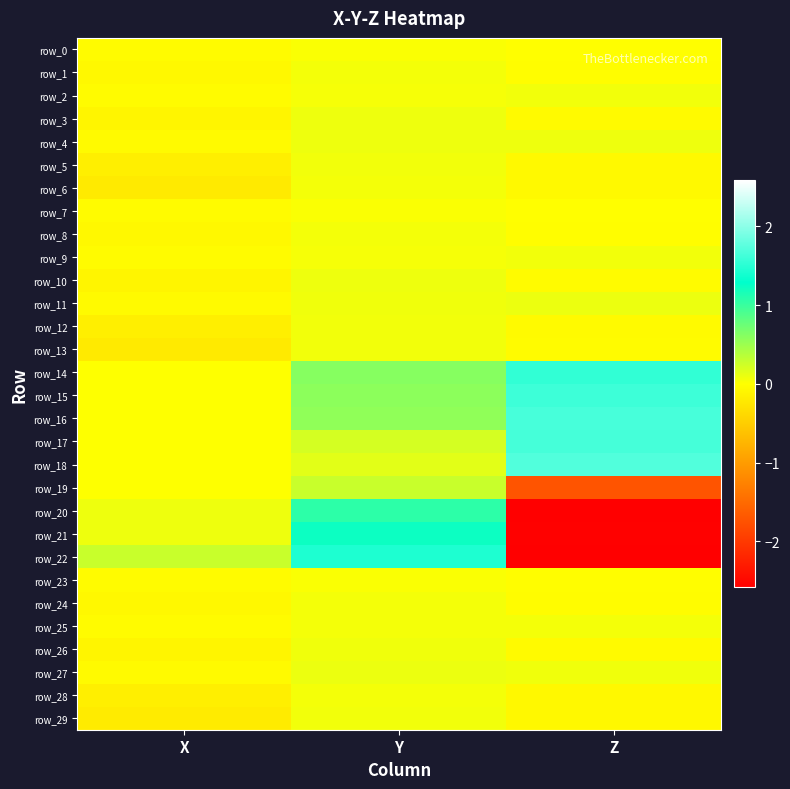

Reading left to right, what are all the values shown in this chart?

row_0: -0.0	0.0	-0.0
row_1: -0.1	0.1	-0.0
row_2: -0.0	0.1	0.1
row_3: -0.1	0.1	-0.0
row_4: -0.0	0.1	0.1
row_5: -0.2	0.1	-0.1
row_6: -0.2	0.1	-0.1
row_7: -0.0	0.0	-0.0
row_8: -0.1	0.1	-0.0
row_9: -0.0	0.0	0.1
row_10: -0.1	0.1	-0.0
row_11: -0.0	0.1	0.1
row_12: -0.2	0.1	-0.0
row_13: -0.2	0.1	-0.0
row_14: 0.0	0.6	1.5
row_15: 0.0	0.6	1.6
row_16: 0.0	0.6	1.7
row_17: 0.0	0.2	1.6
row_18: 0.0	0.1	1.7
row_19: 0.0	0.3	-1.7
row_20: 0.1	1.1	-2.6
row_21: 0.1	1.2	-2.6
row_22: 0.3	1.4	-2.6
row_23: -0.0	0.0	-0.0
row_24: -0.1	0.1	-0.0
row_25: -0.0	0.1	0.1
row_26: -0.1	0.1	-0.0
row_27: -0.0	0.1	0.1
row_28: -0.2	0.1	-0.1
row_29: -0.2	0.1	-0.1